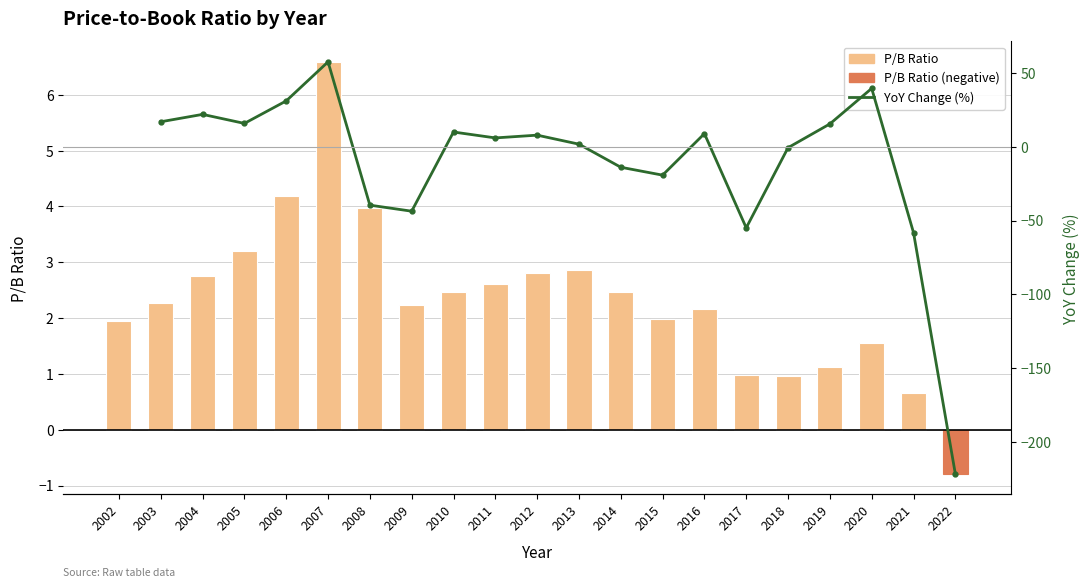

What is the spread (max minus min) of values at 2019?

14.2